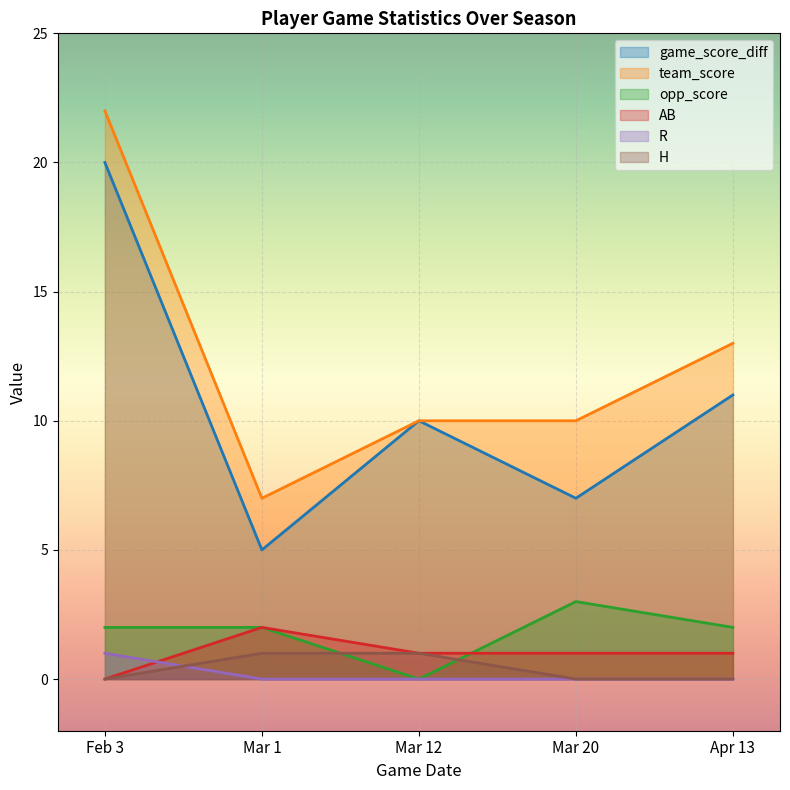

The value of H at Mar 1 is 1. True or false?

True